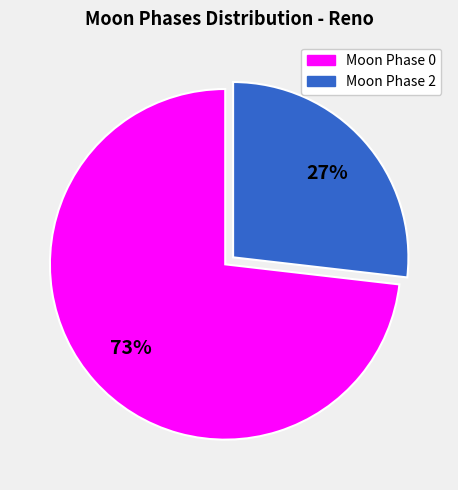

How many slices are in this pie chart?

2